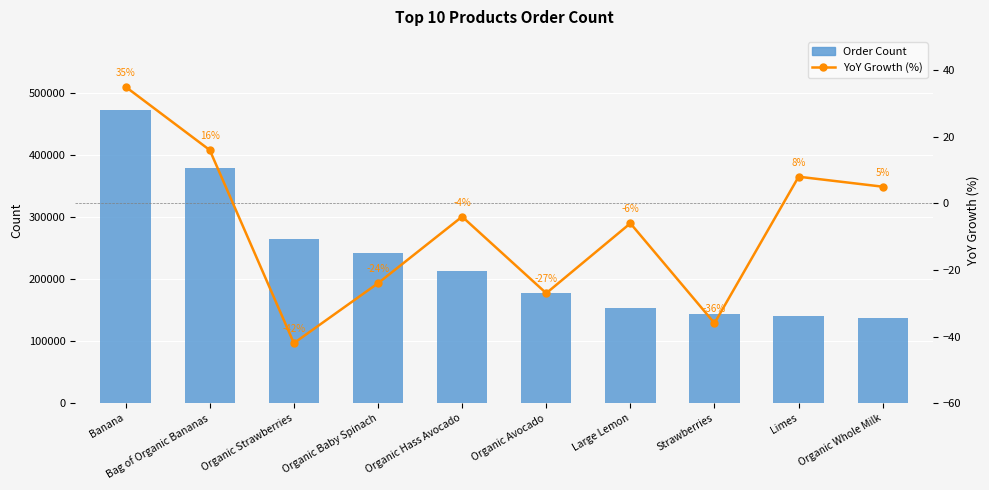

What value does the Order Count series have at Bag of Organic Bananas?

379450